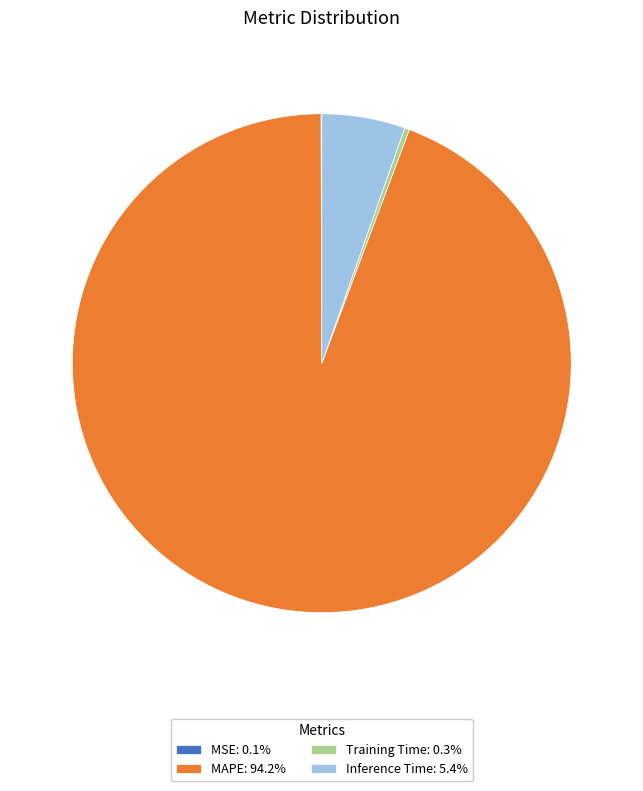

Do Inference Time: 5.4% and Training Time: 0.3% together represent more than half of the pie?

No